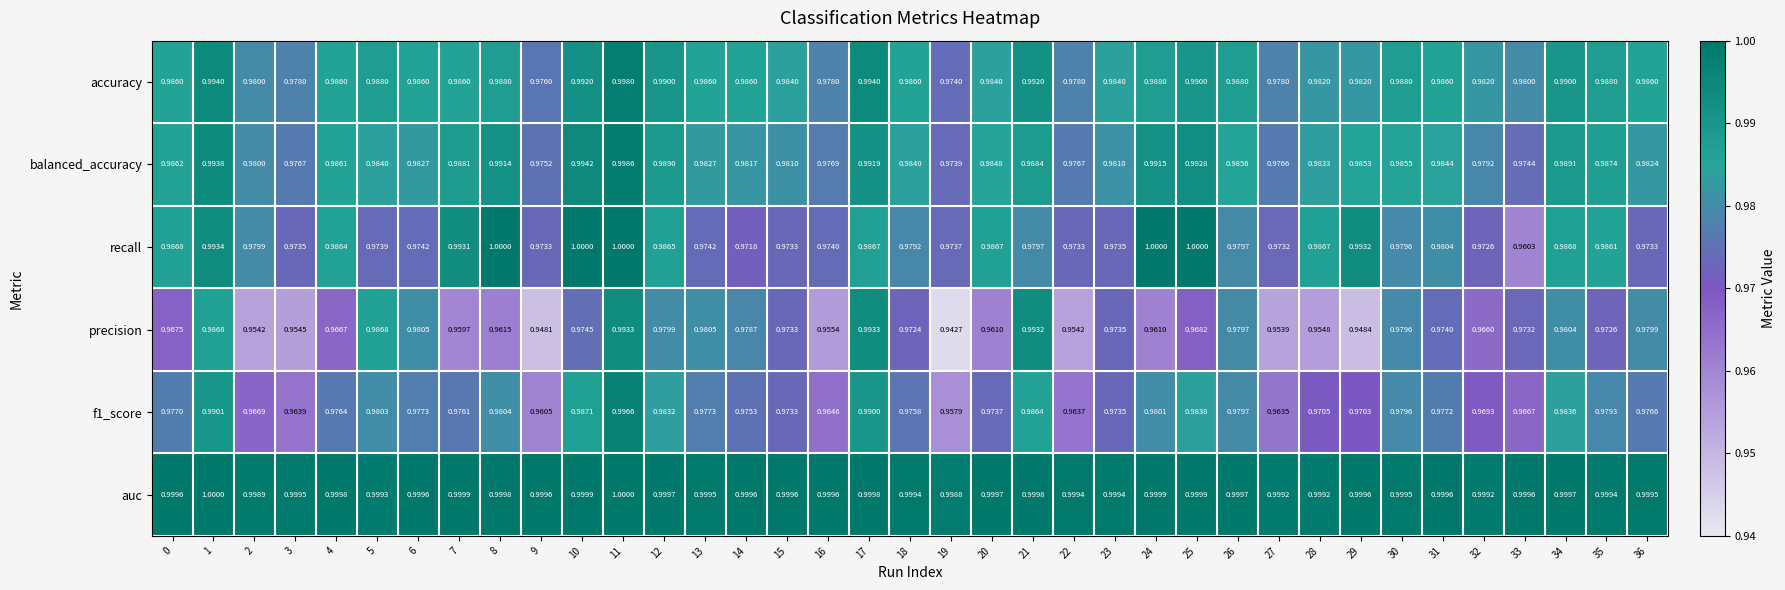

Is the value of accuracy at 18 greater than the value of balanced_accuracy at 2?

Yes